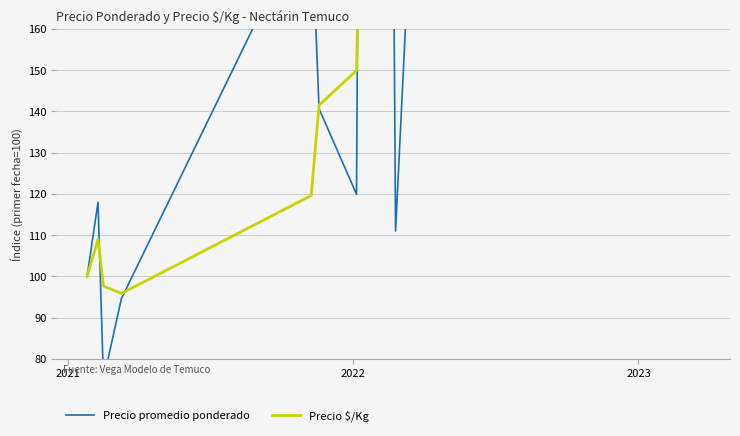

Which series has the largest total across all categories?

Precio promedio ponderado